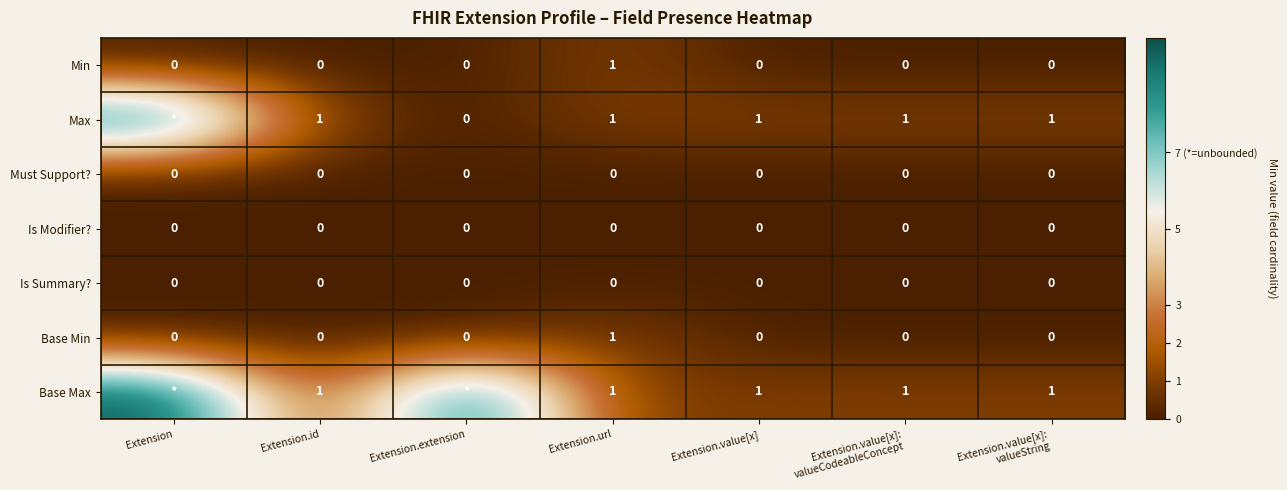

Is the value of Base Max at Extension.url greater than the value of Is Summary? at Extension.value[x]?

Yes